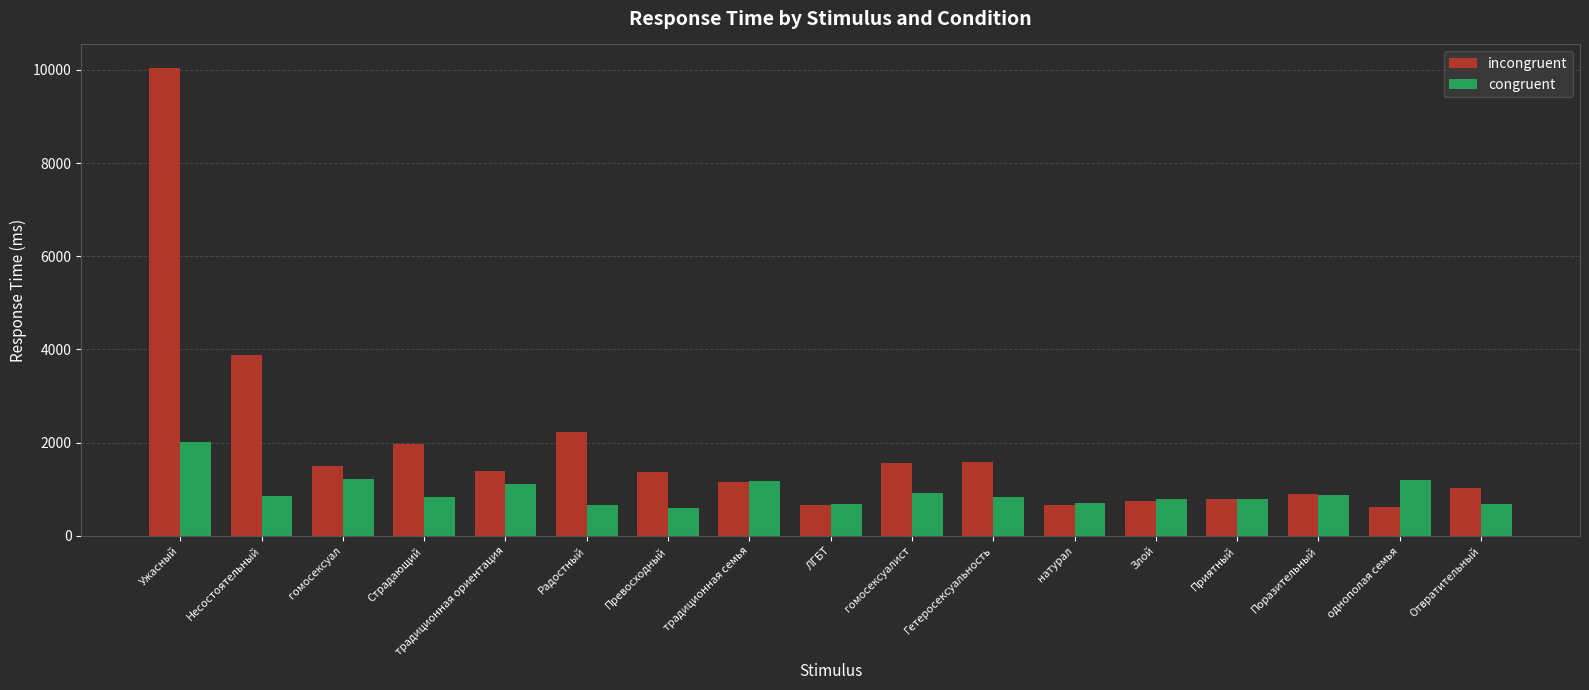

What are all the series names shown in the legend?

incongruent, congruent